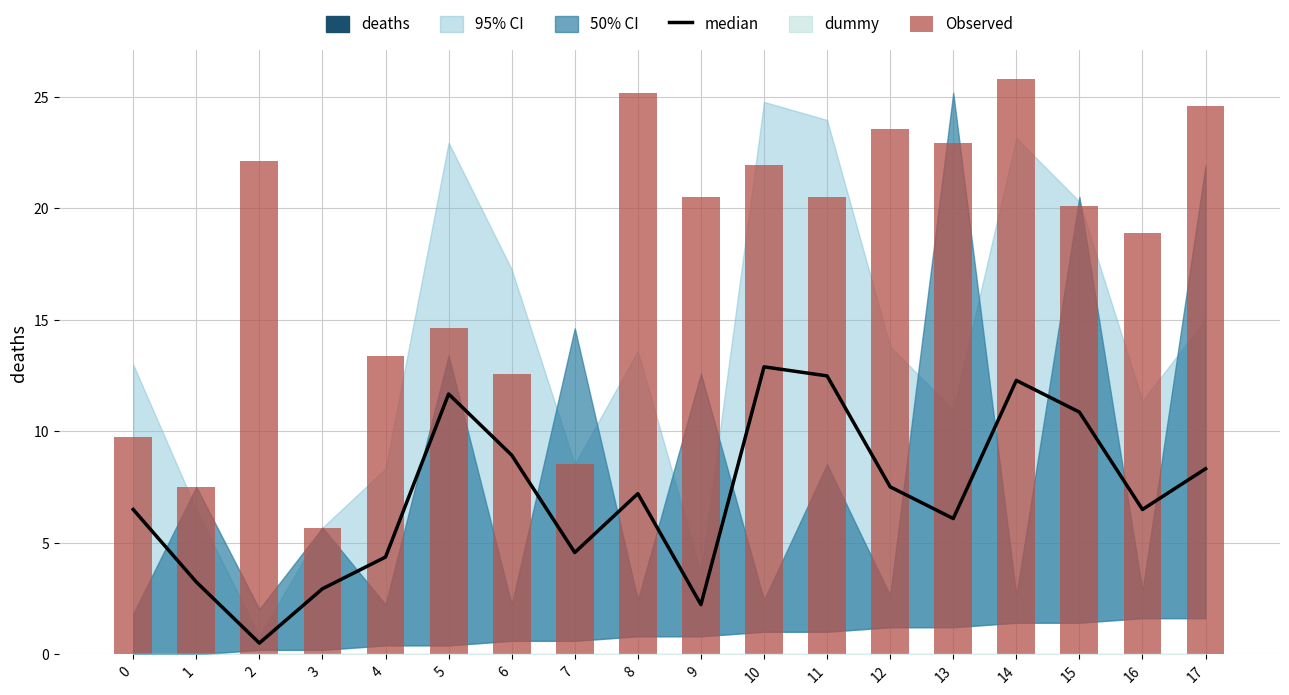

Is it true that median equals 1.3 at 1?

False